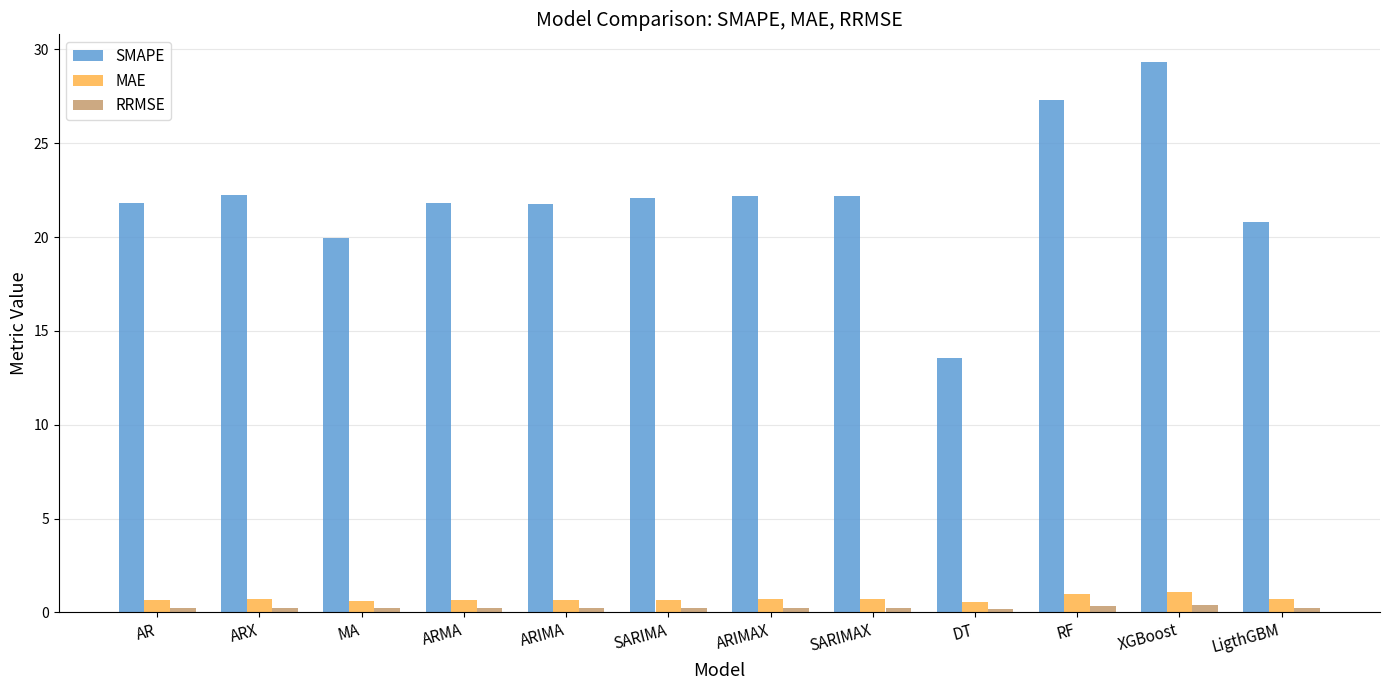

How many series are shown in this chart?

3